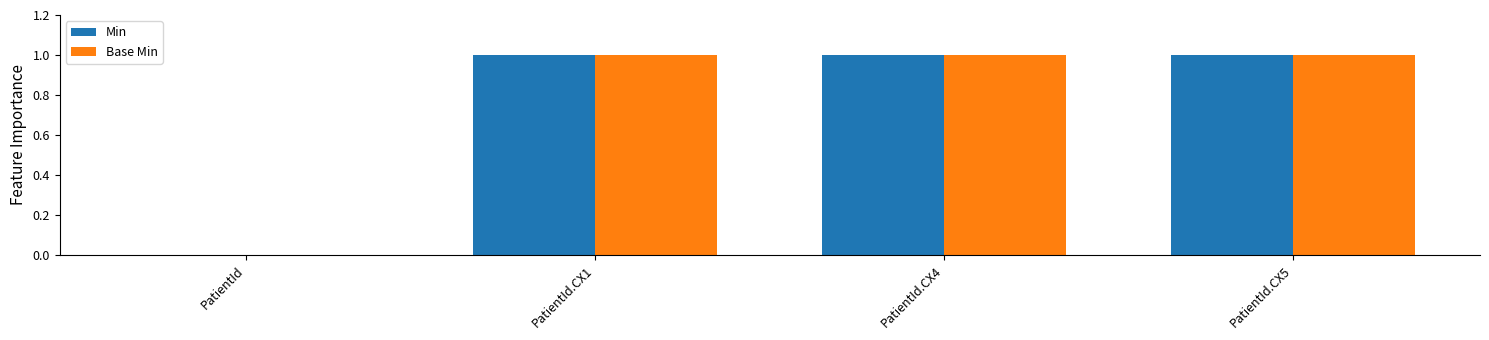

What value does the Base Min series have at PatientId.CX4?

1